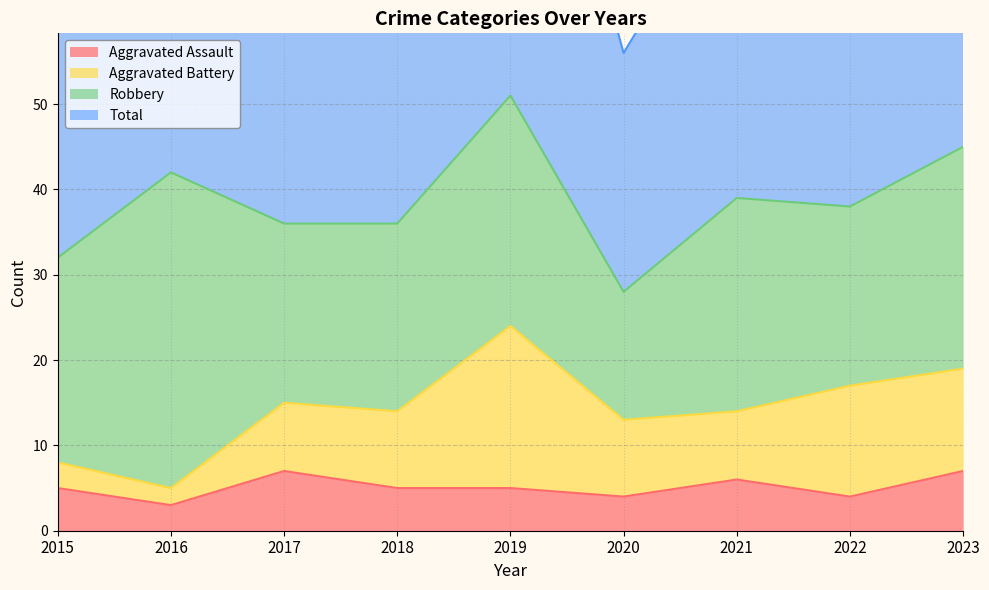

True or false: Aggravated Assault has a value of 7 at 2019.

False